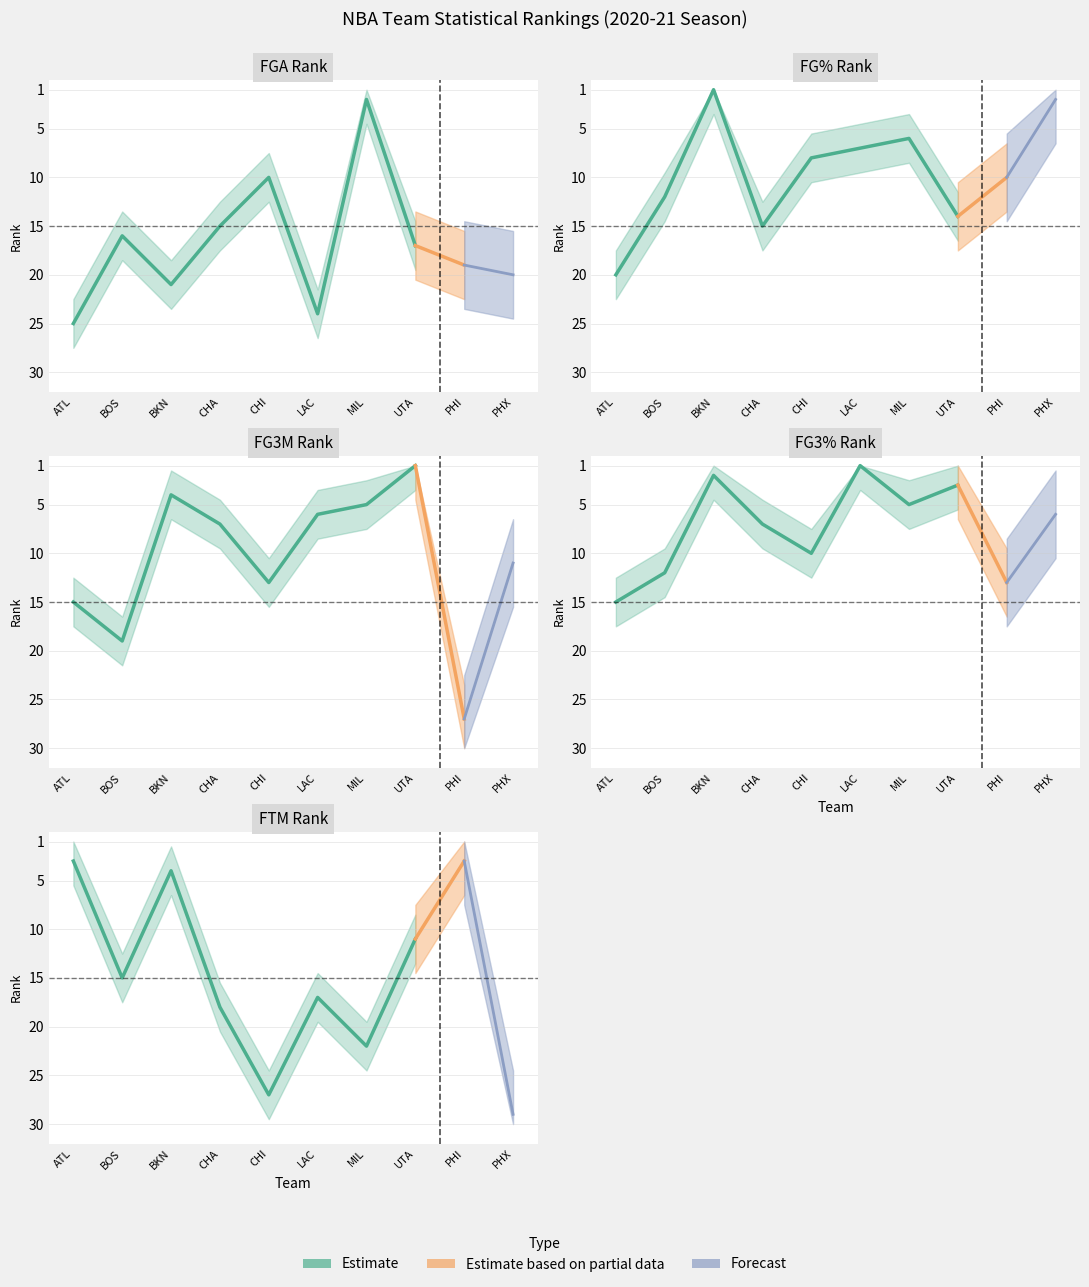

Reading left to right, extract all data points from this chart.

FGA_RANK: 0=25	1=16	2=21	3=15	4=10	5=24	6=2	7=17	8=19	9=20
FG_PCT_RANK: 0=20	1=12	2=1	3=15	4=8	5=7	6=6	7=14	8=10	9=2
FG3M_RANK: 0=15	1=19	2=4	3=7	4=13	5=6	6=5	7=1	8=27	9=11
FG3_PCT_RANK: 0=15	1=12	2=2	3=7	4=10	5=1	6=5	7=3	8=13	9=6
FTM_RANK: 0=3	1=15	2=4	3=18	4=27	5=17	6=22	7=11	8=3	9=29